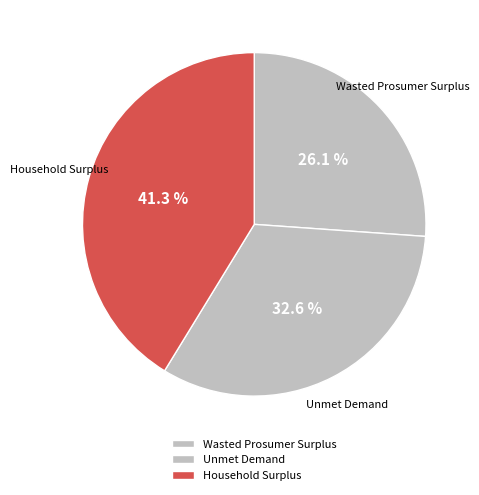

Rank the categories by value from highest to lowest.

Household Surplus, Unmet Demand, Wasted Prosumer Surplus